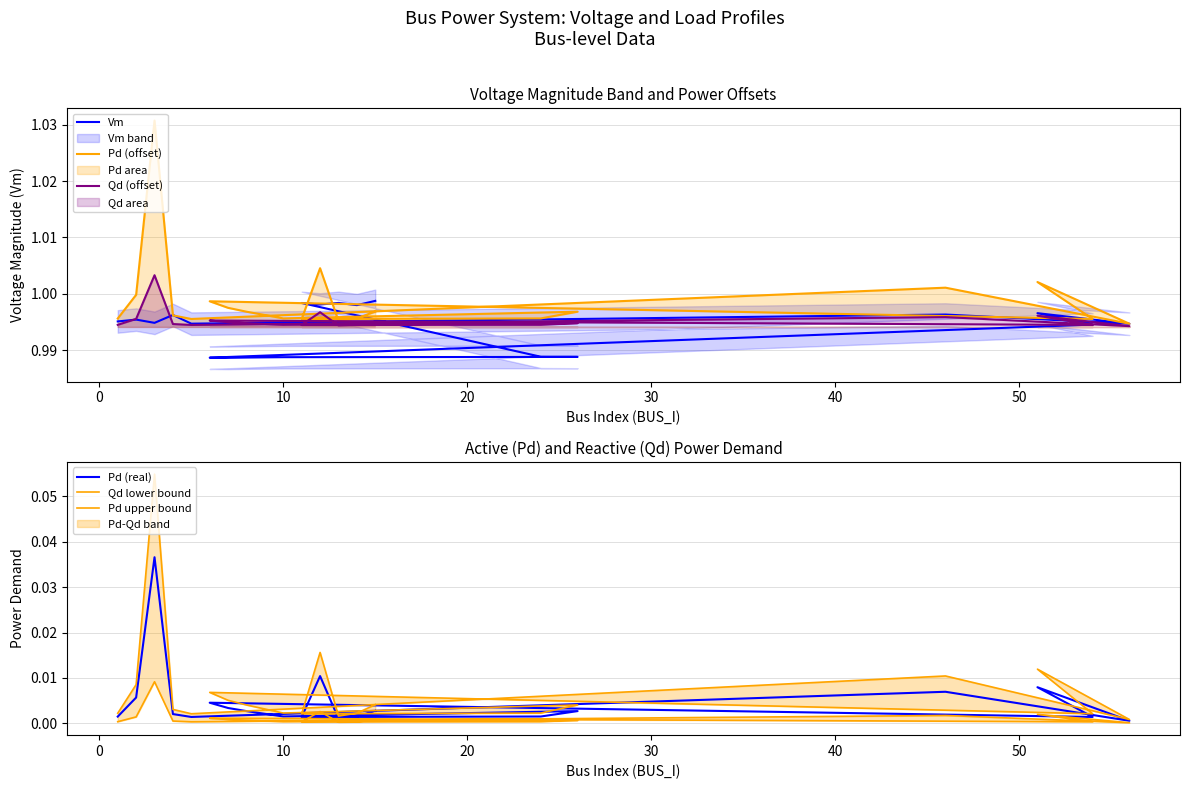

What is the value of the Vm point at the 12th from the left?

1.0